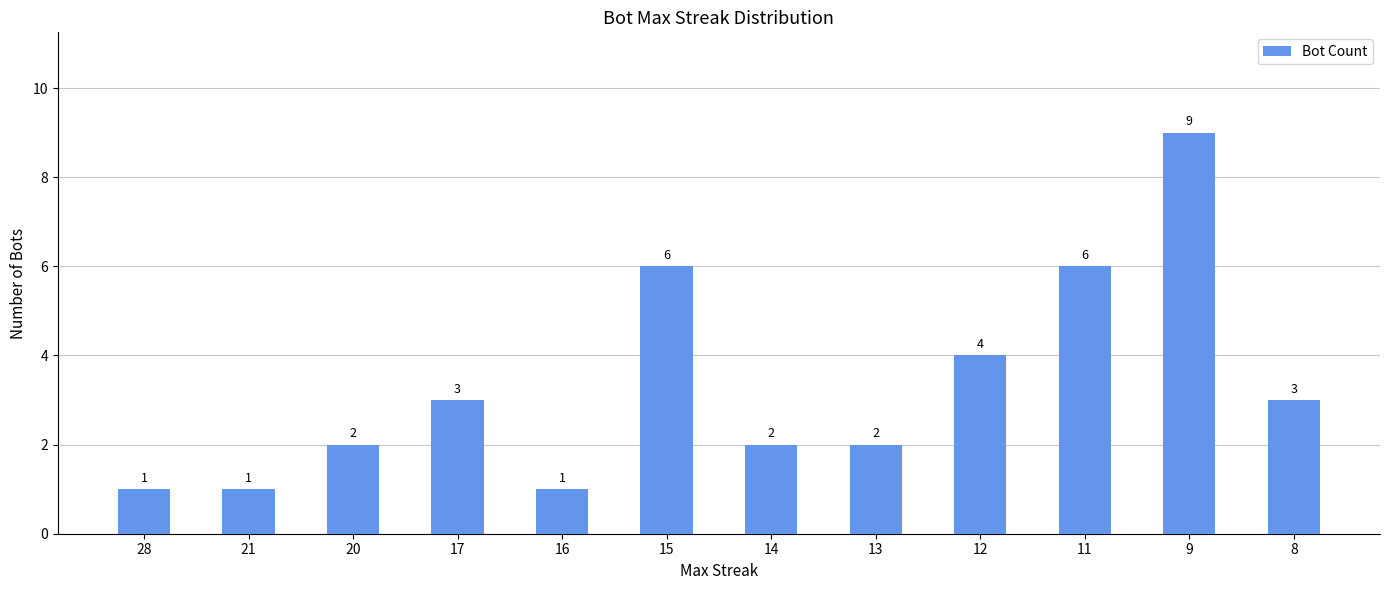

What is the value of the 9th bar from the left?

4